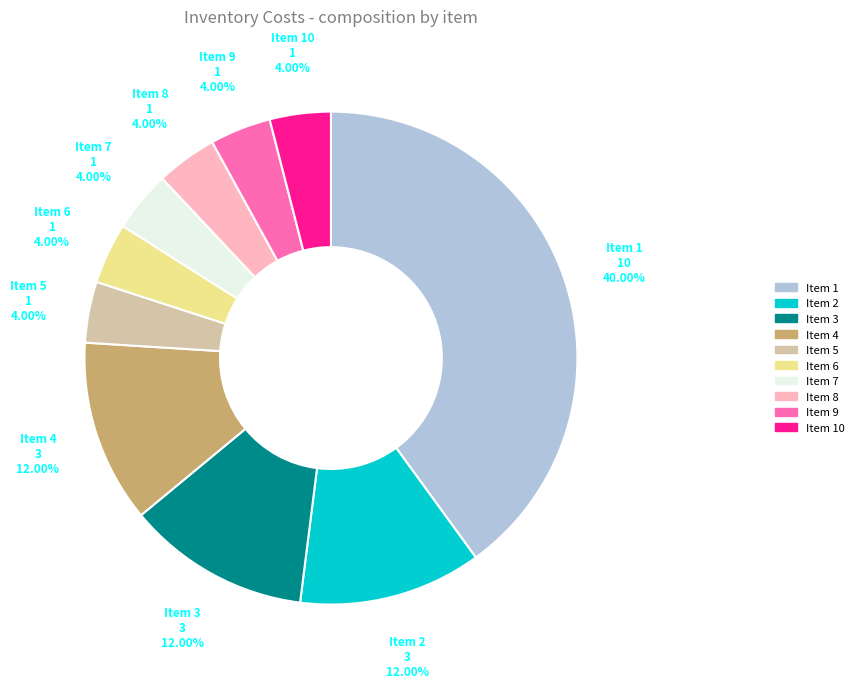

Is there a majority slice in this chart?

No